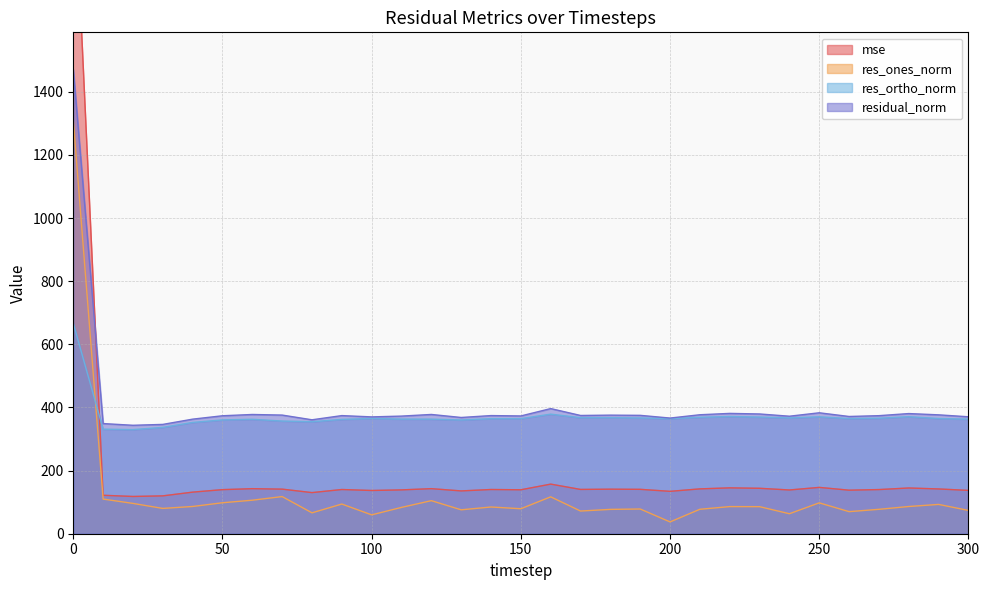

What is the difference between the res_ones_norm values at 170 and 80?

5.7